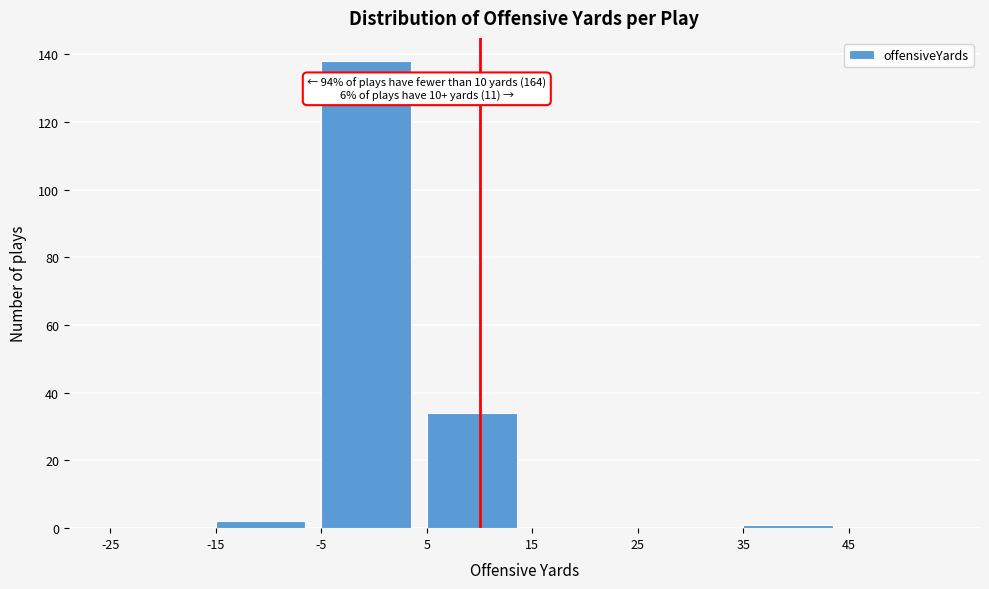

Which range on the x-axis has the tallest bar?

-5 to 5